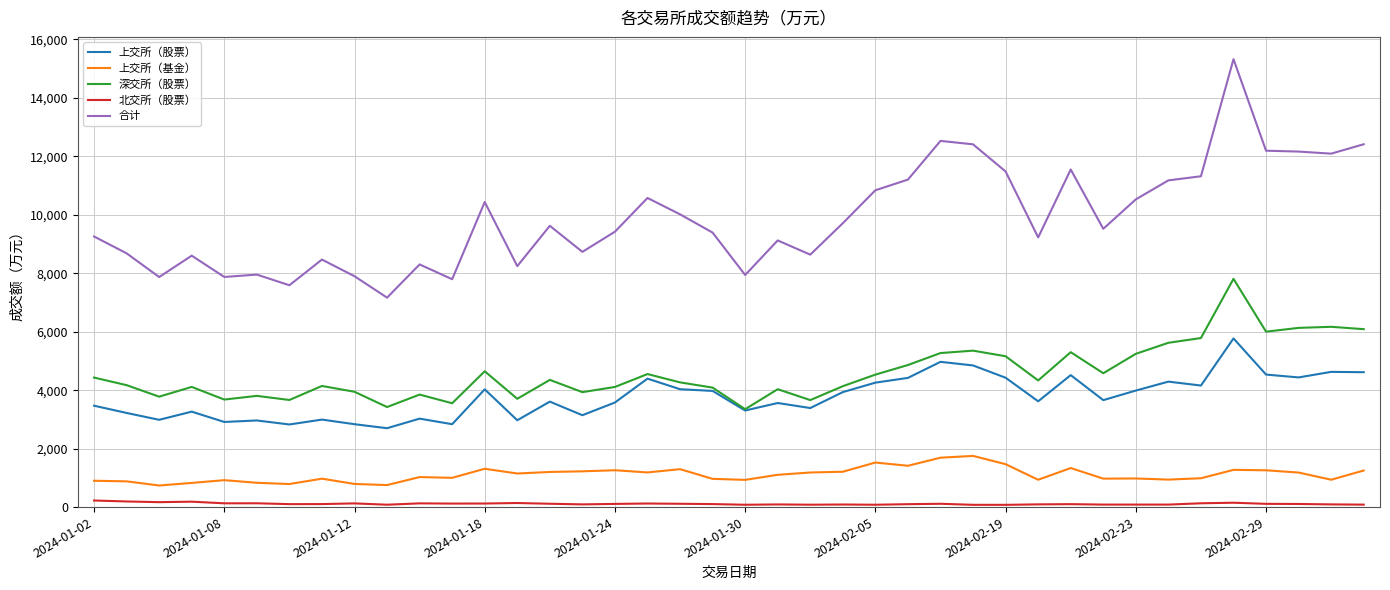

What is the greatest value displayed?

15321.1